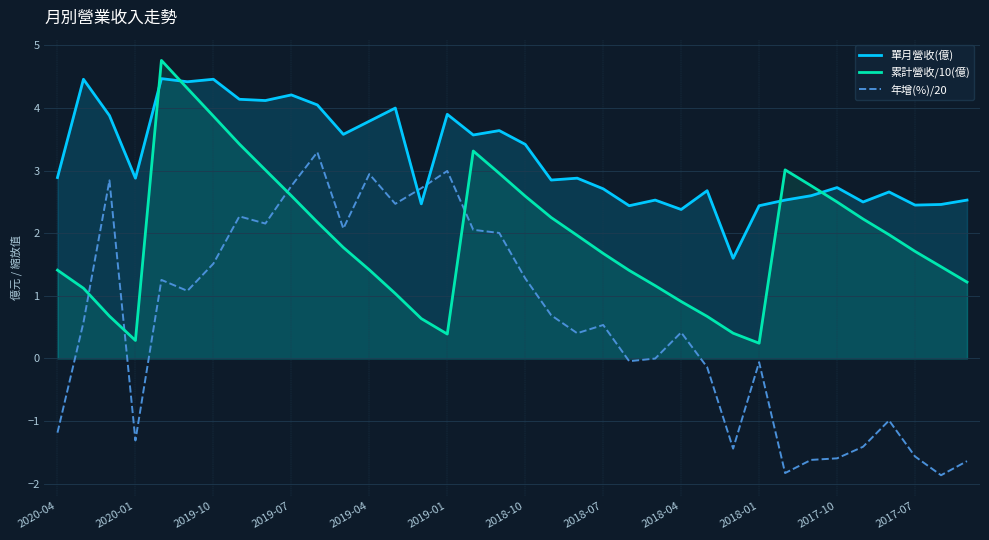

Which series has the widest spread of values?

年增(%)/20